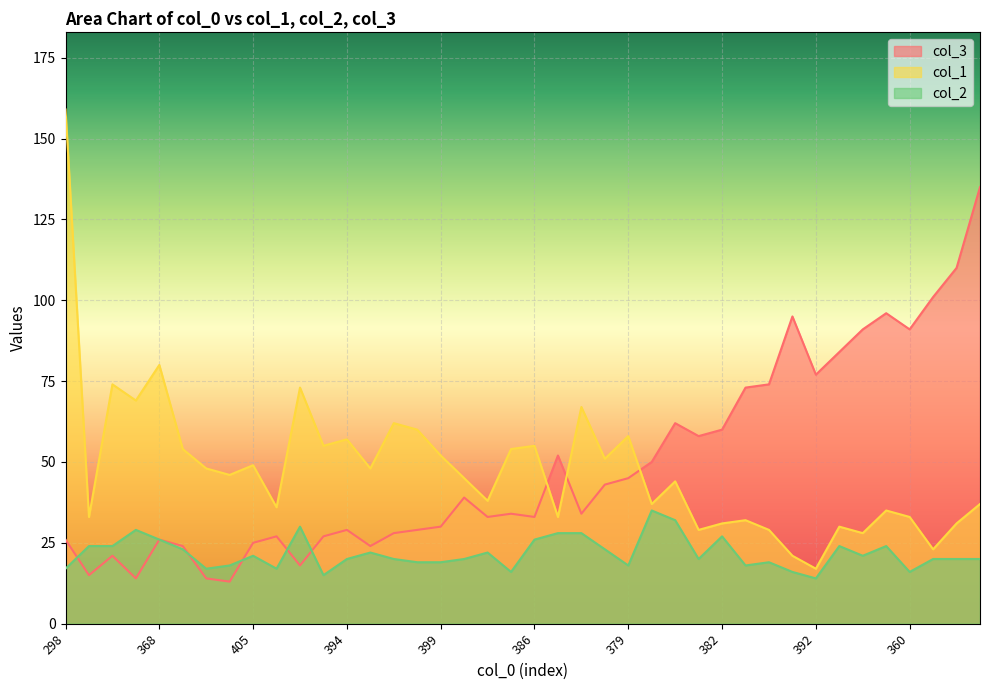

How many series are shown in this chart?

3